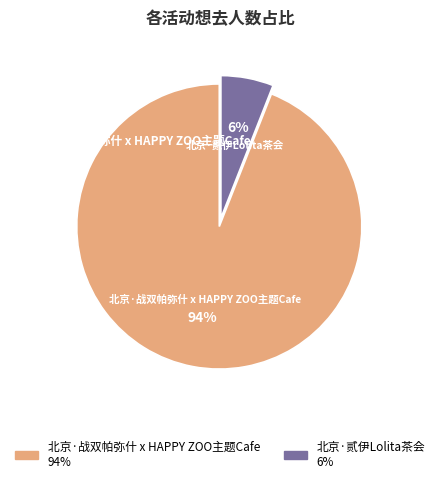

How many slices are in this pie chart?

2